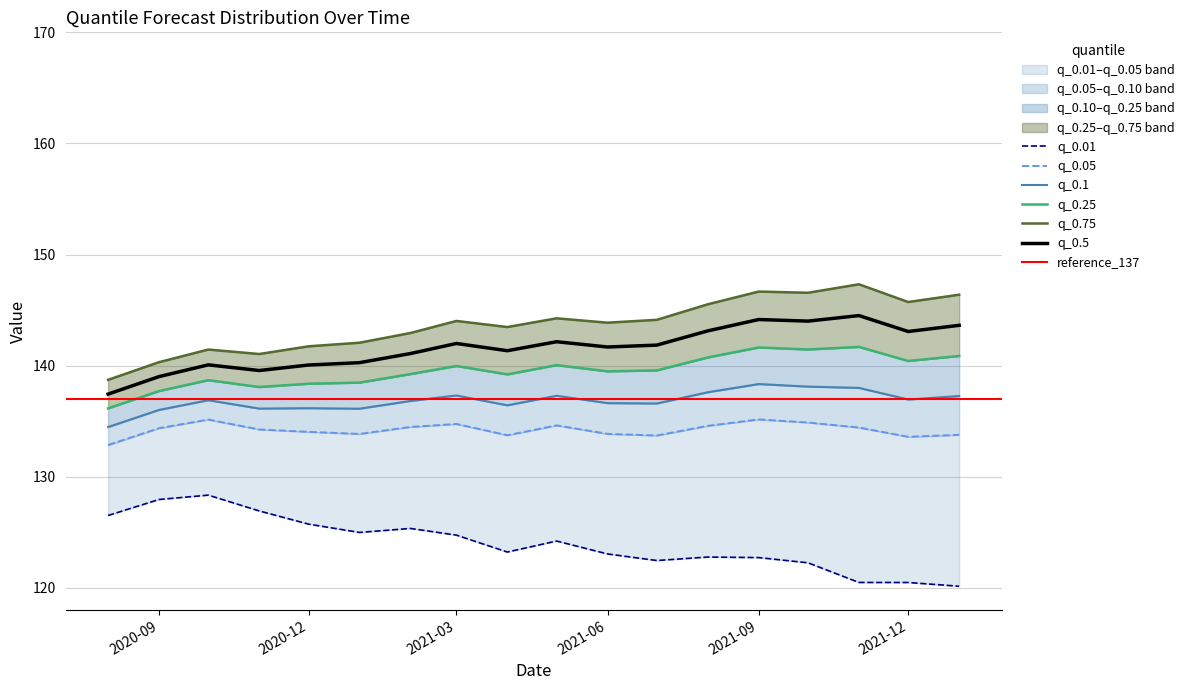

Count the number of categories in the chart.

18